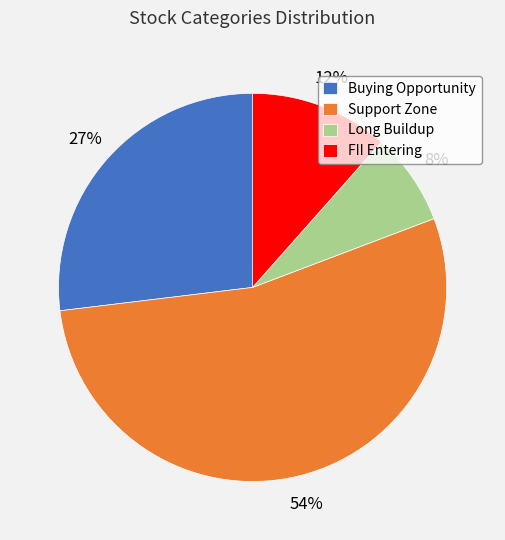

Rank the categories by value from lowest to highest.

Long Buildup, FII Entering, Buying Opportunity, Support Zone